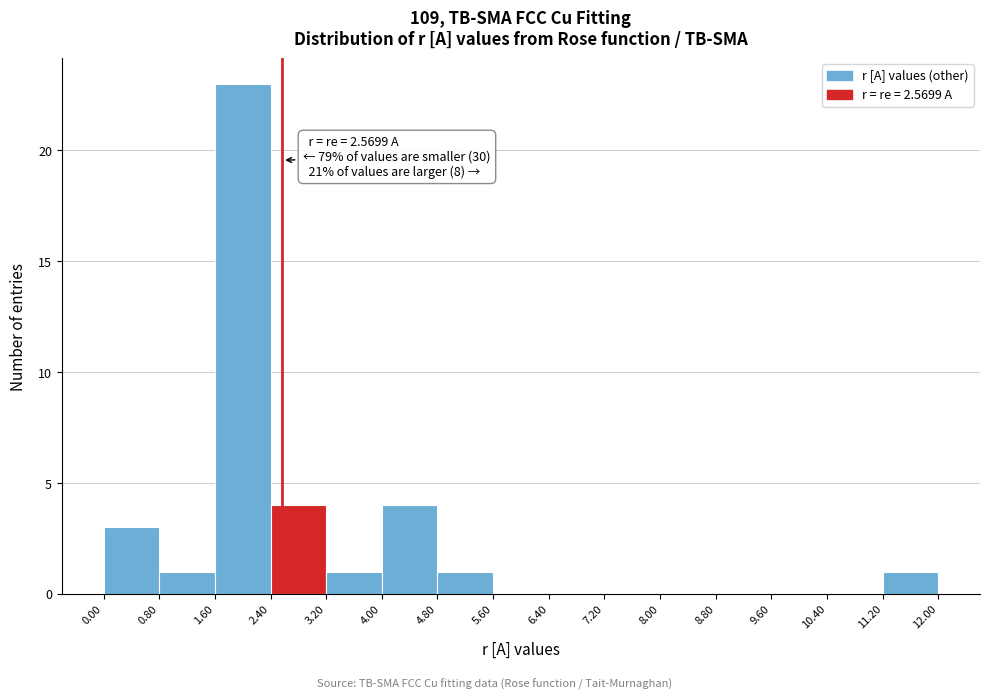

Over which range of the x-axis is the bar tallest?

1.60 to 2.40